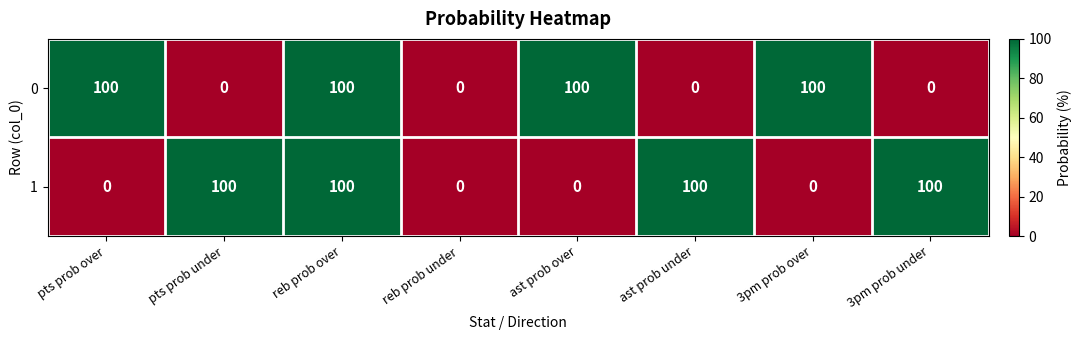

What is the total value across all series at pts prob under?

100